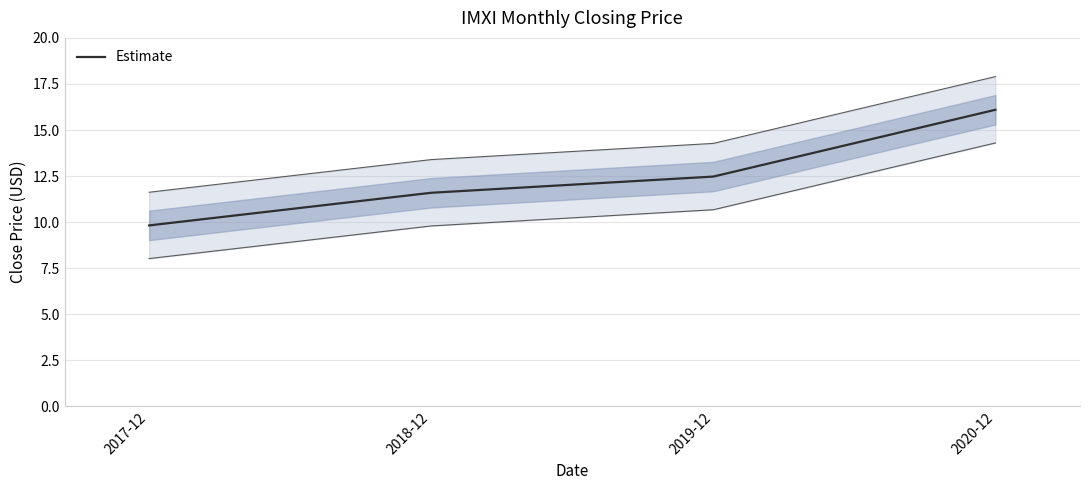

What is the ratio of the value at 2019-12 to the value at 2018-12?

1.1